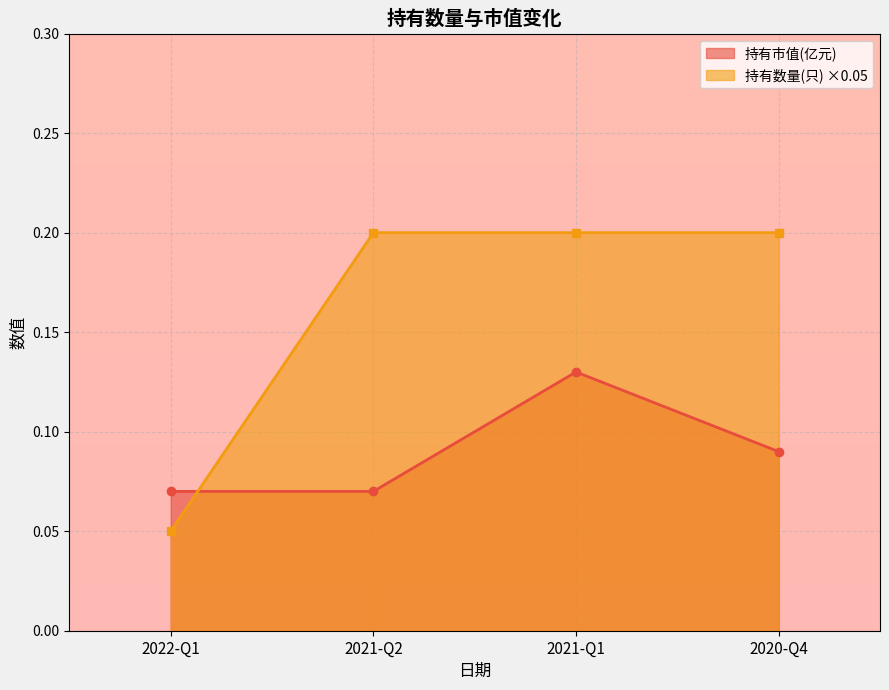

At which category is the sum across all series the highest?

2021-Q1